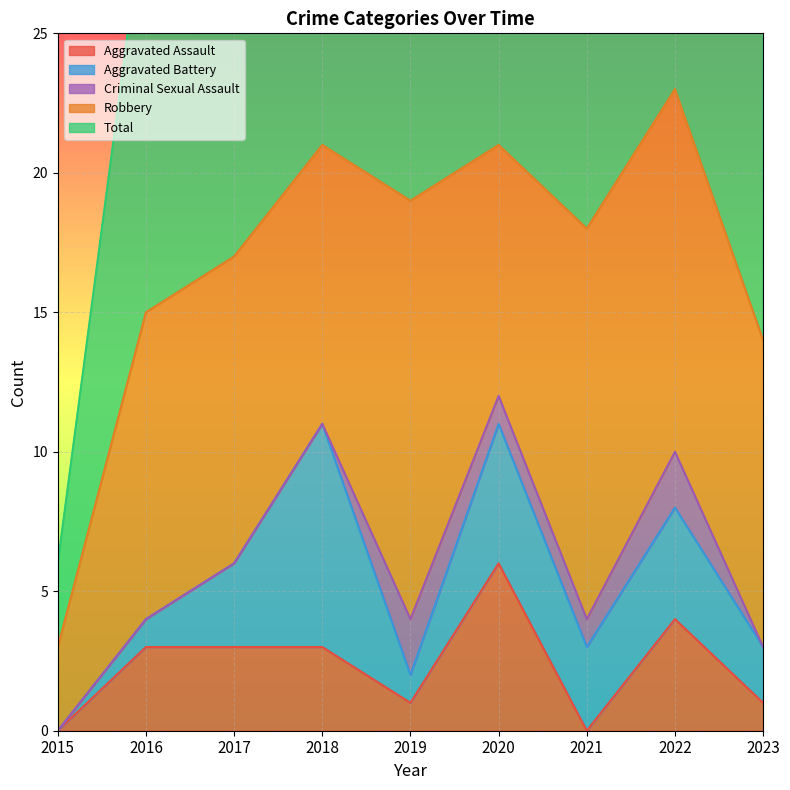

What is the maximum value for Robbery?

15